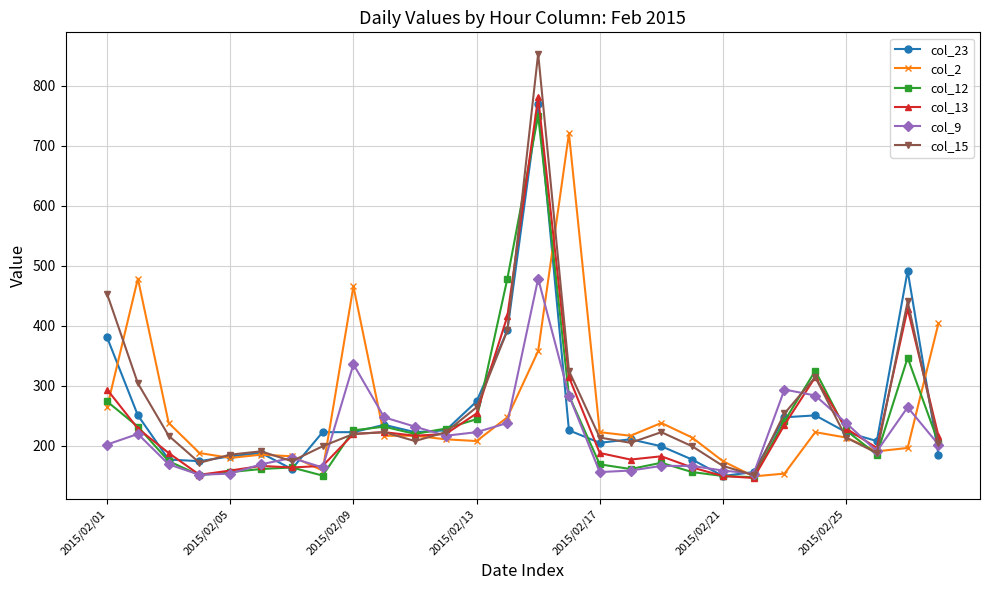

True or false: col_2 has more than 1 points higher than both neighbors.

True